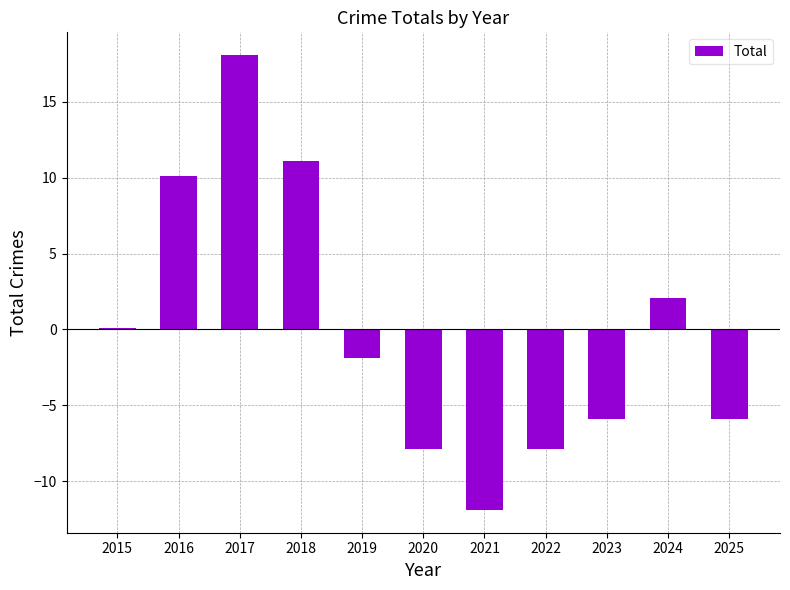

What is the maximum value shown in the chart?

18.1